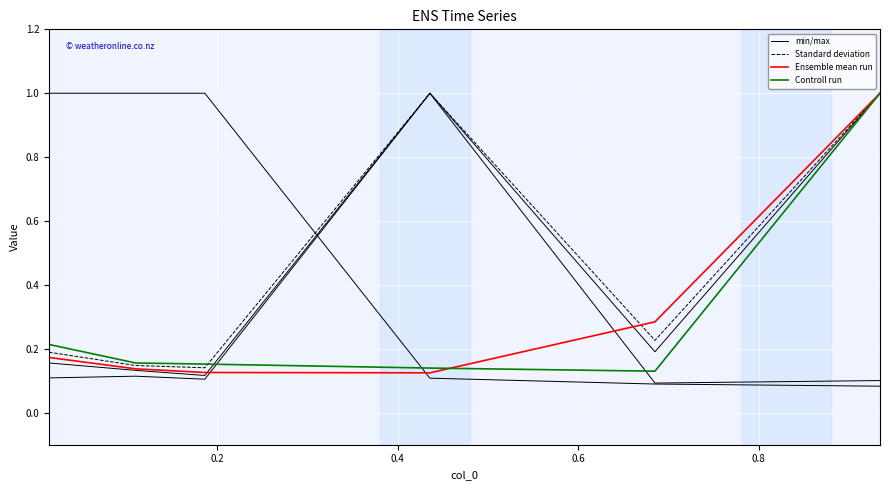

How many lines are shown in the chart?

6